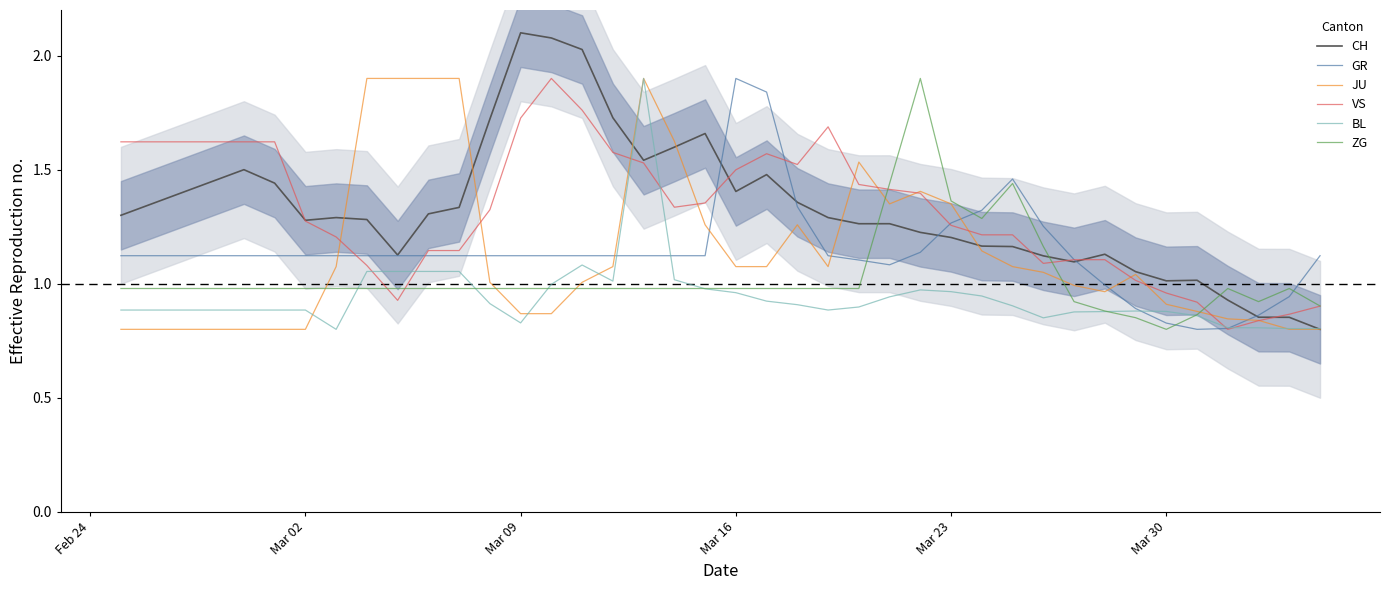

How many interior local valleys does the CH series have?

7